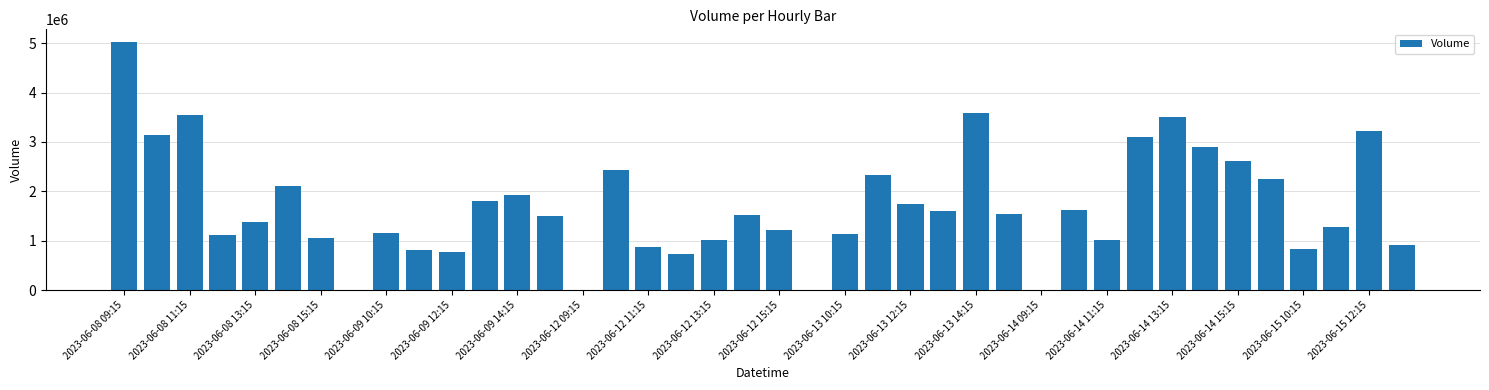

Count the number of categories in the chart.

40